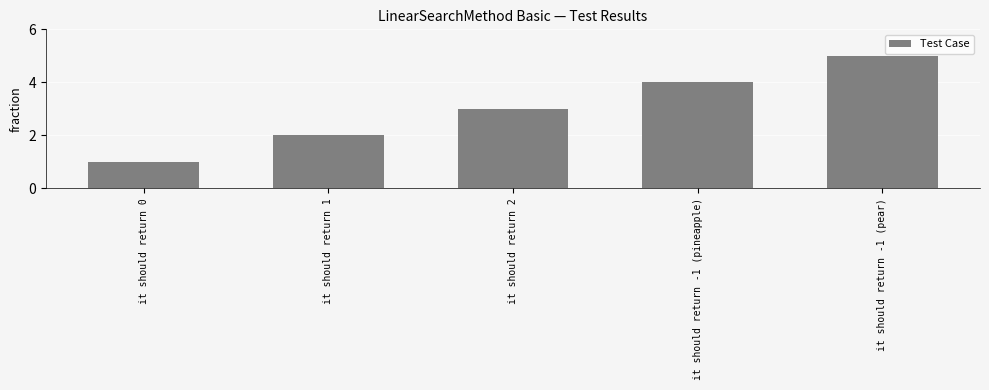

Does the chart contain any negative values?

No